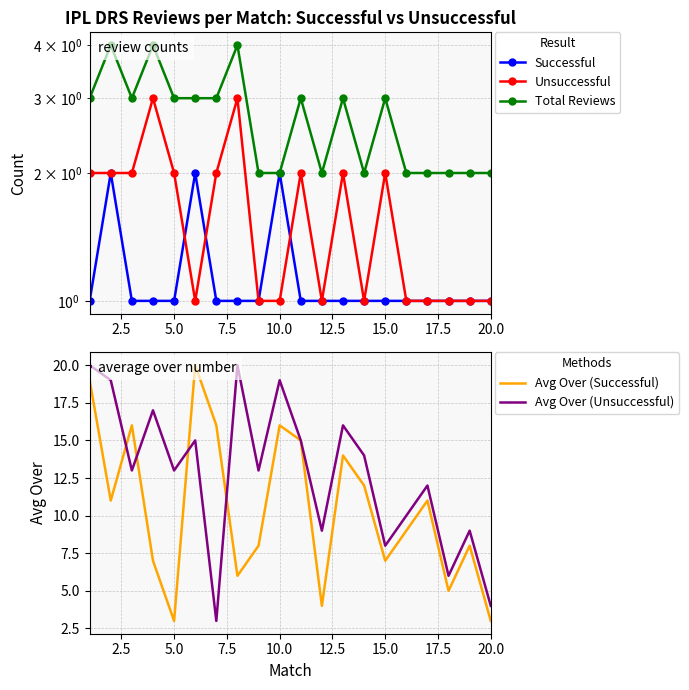

What is the highest value of the Avg Over (Unsuccessful) series?

20